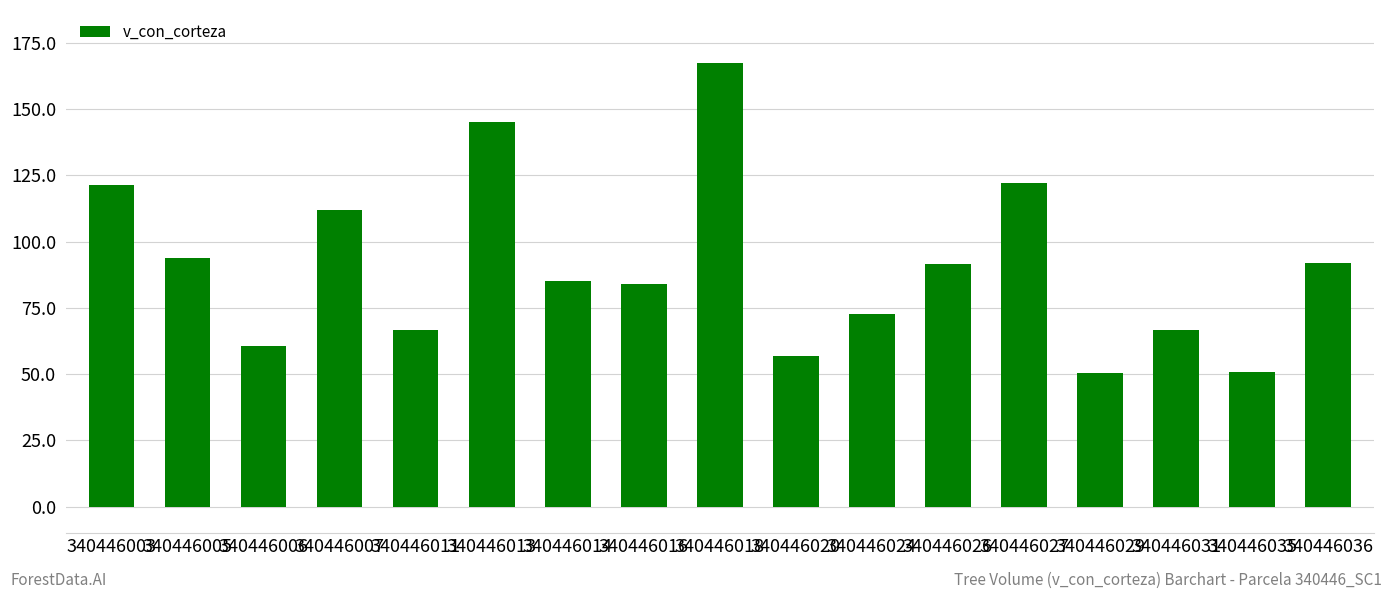

Is it true that the value at 340446035 is 50.6?

True